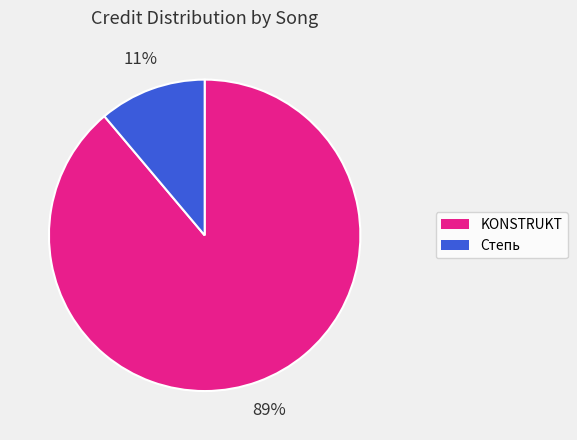

Is there a majority slice in this chart?

Yes